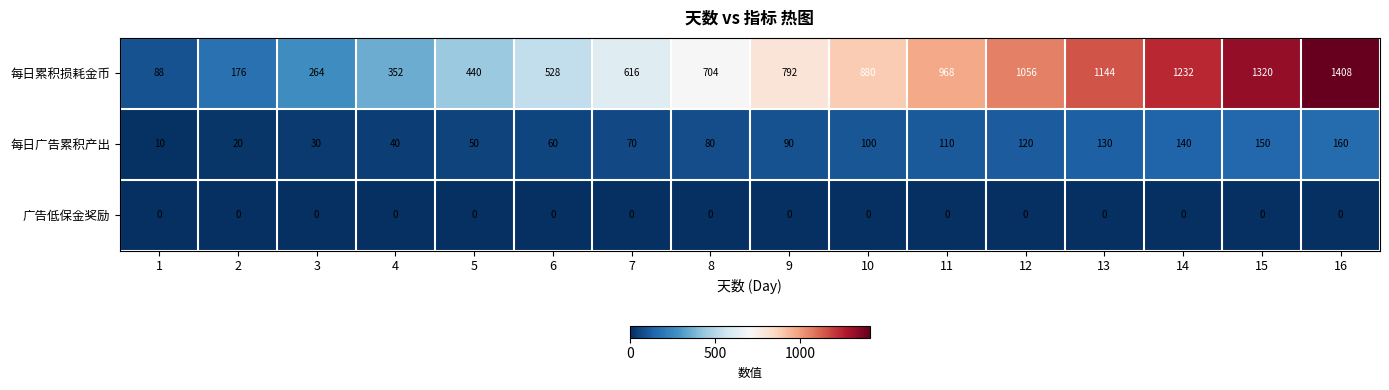

How many distinct data groups are displayed?

3